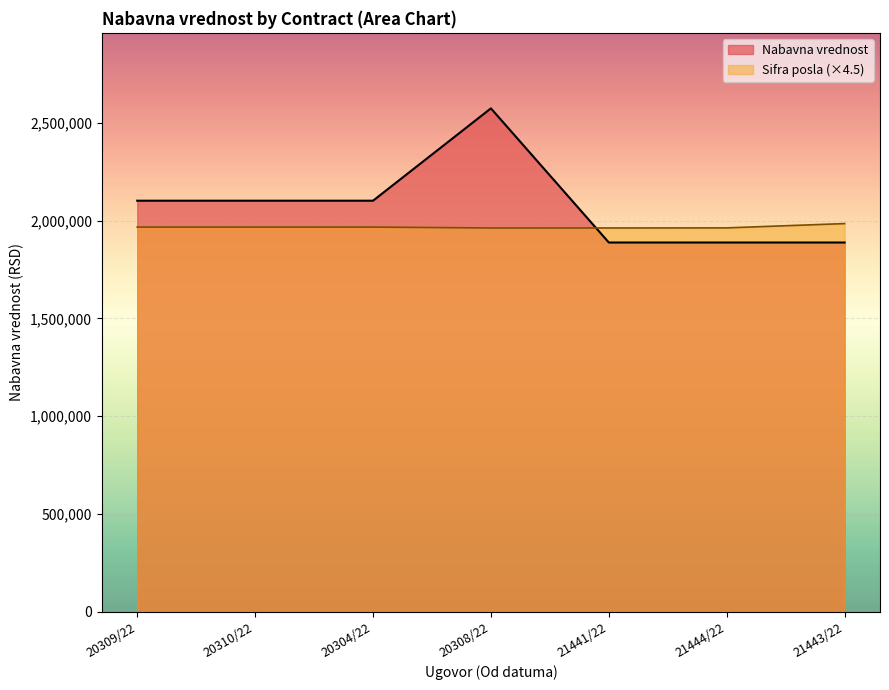

Reading left to right, transcribe all the data shown in this chart.

2101971.4	2101971.4	2101971.4	2574150.7	1888175.1	1888175.1	1888175.1